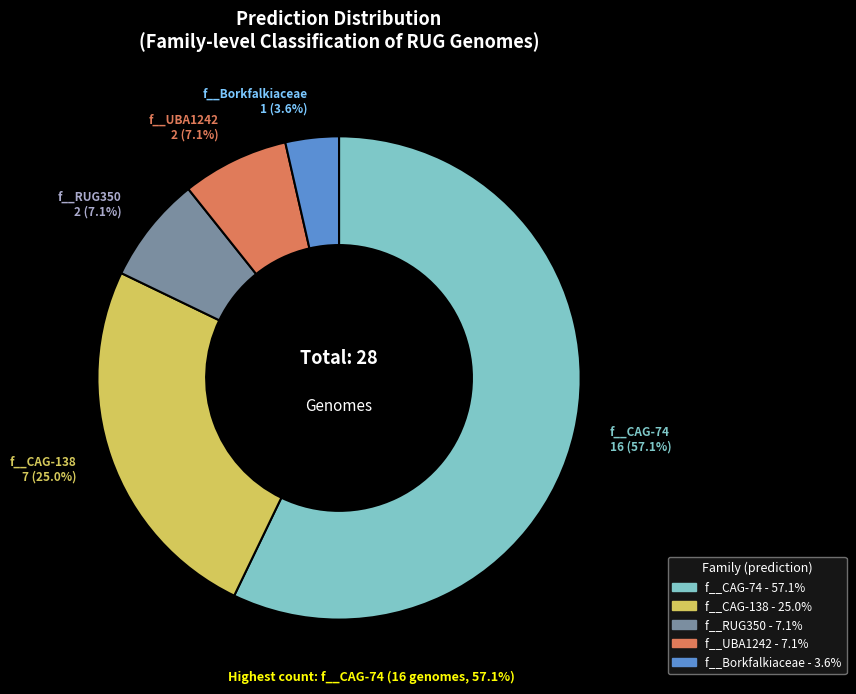

Is there a majority slice in this chart?

Yes